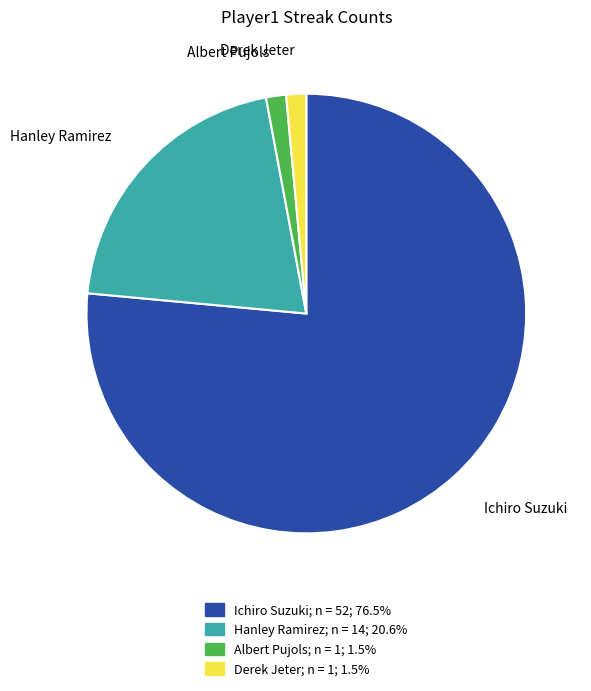

Which slice is the largest?

Ichiro Suzuki